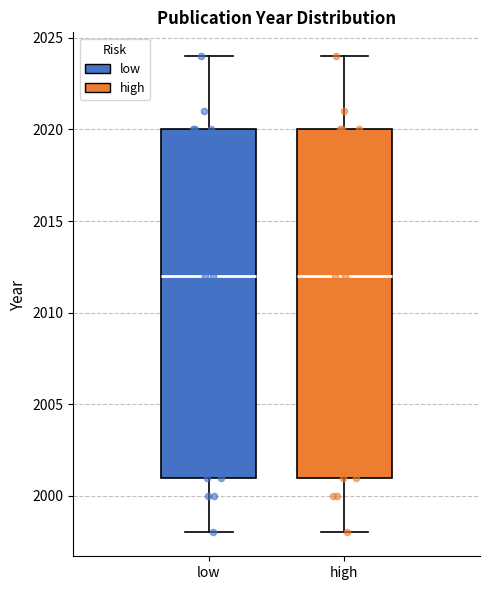

Where does the upper whisker of the box for low end on the y-axis? The values are not printed on the chart, so give them approximately, as read against the axis.

2024